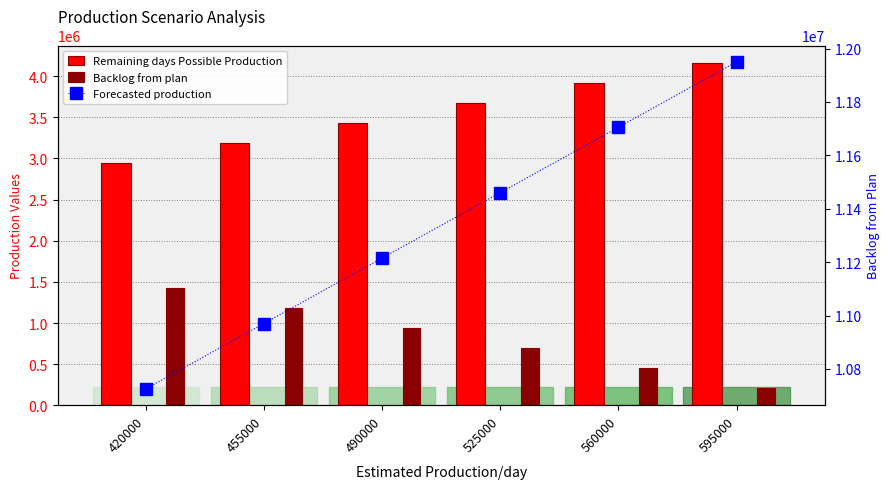

The value of Backlog from plan at 595000 is 203959. True or false?

True